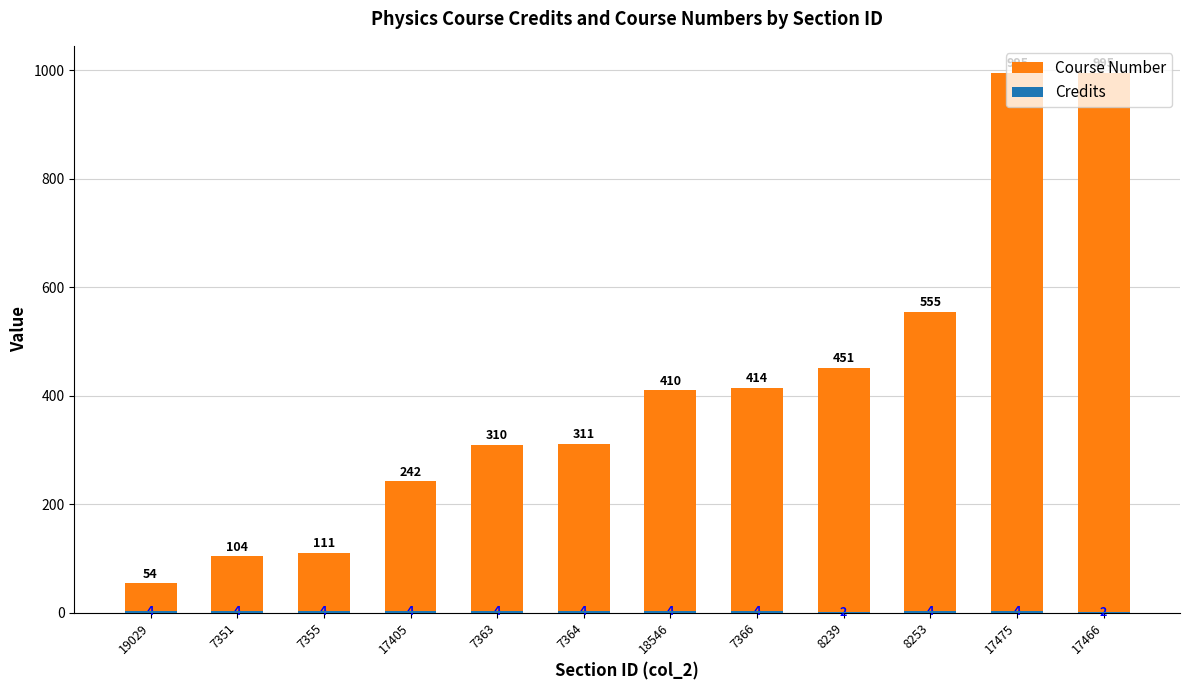

What is the label of the 4th bar from the right?

8239